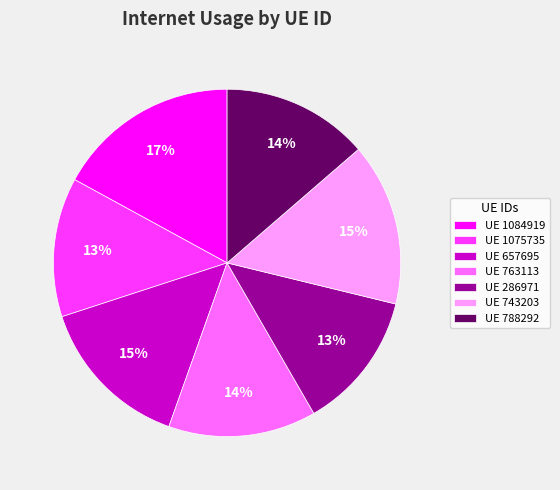

Does any single category account for the majority?

No